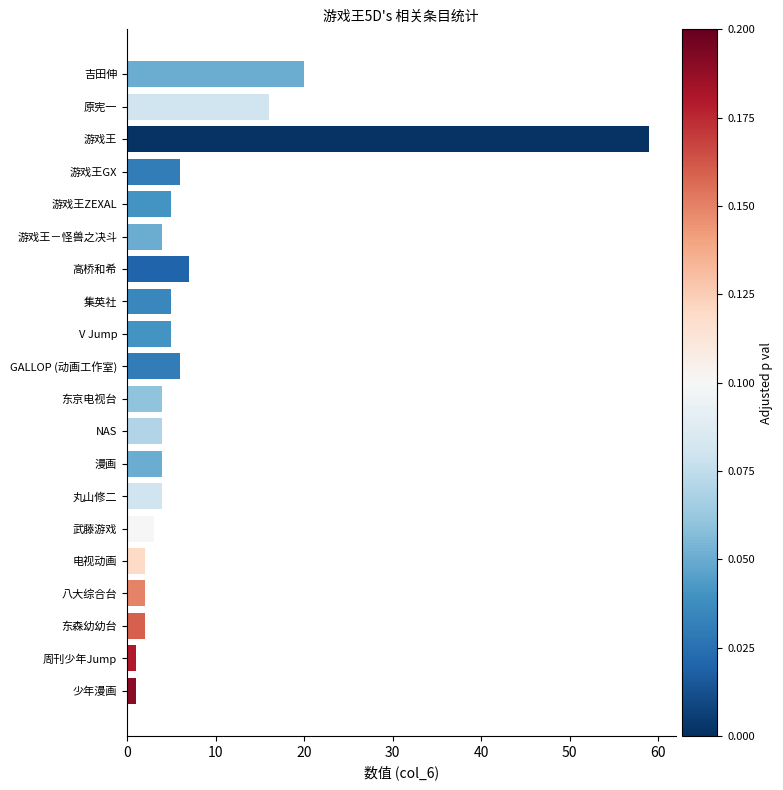

What is the sum of all values?

160